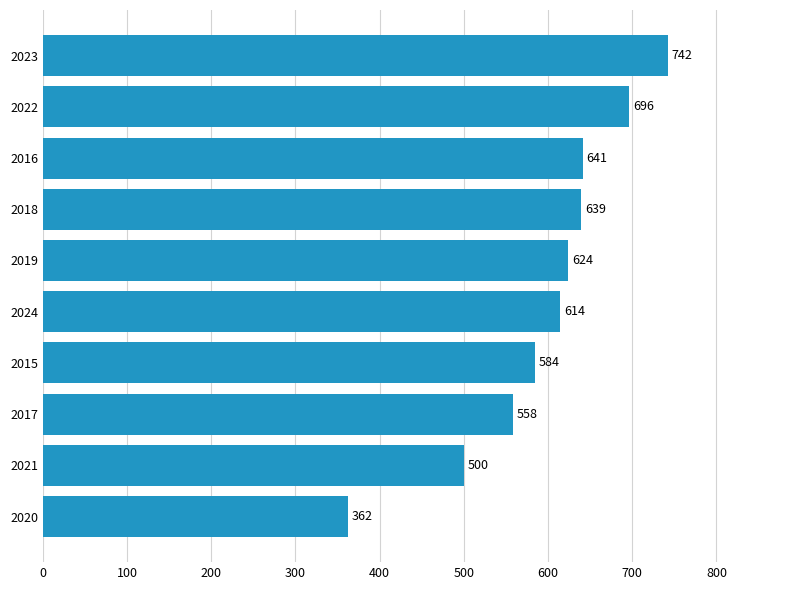

Which label corresponds to the largest value in the chart?

2023